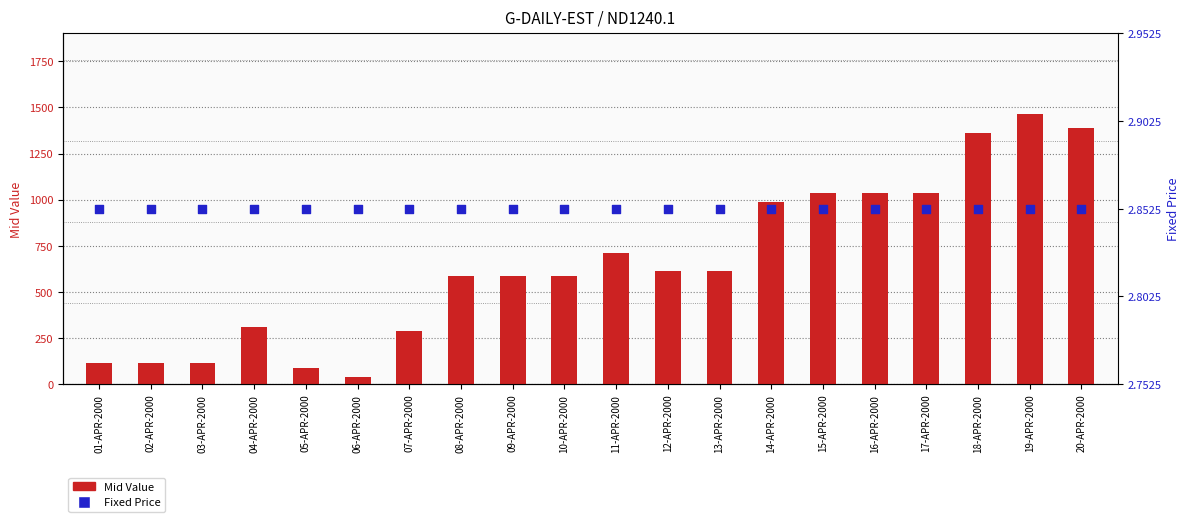

Which series has the widest spread of Y values?

Mid Value